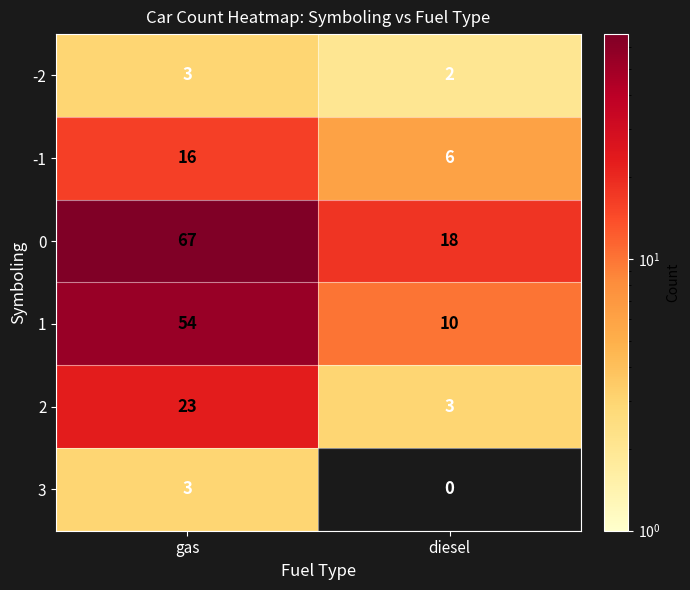

Is it true that 0 equals 13.5 at gas?

False